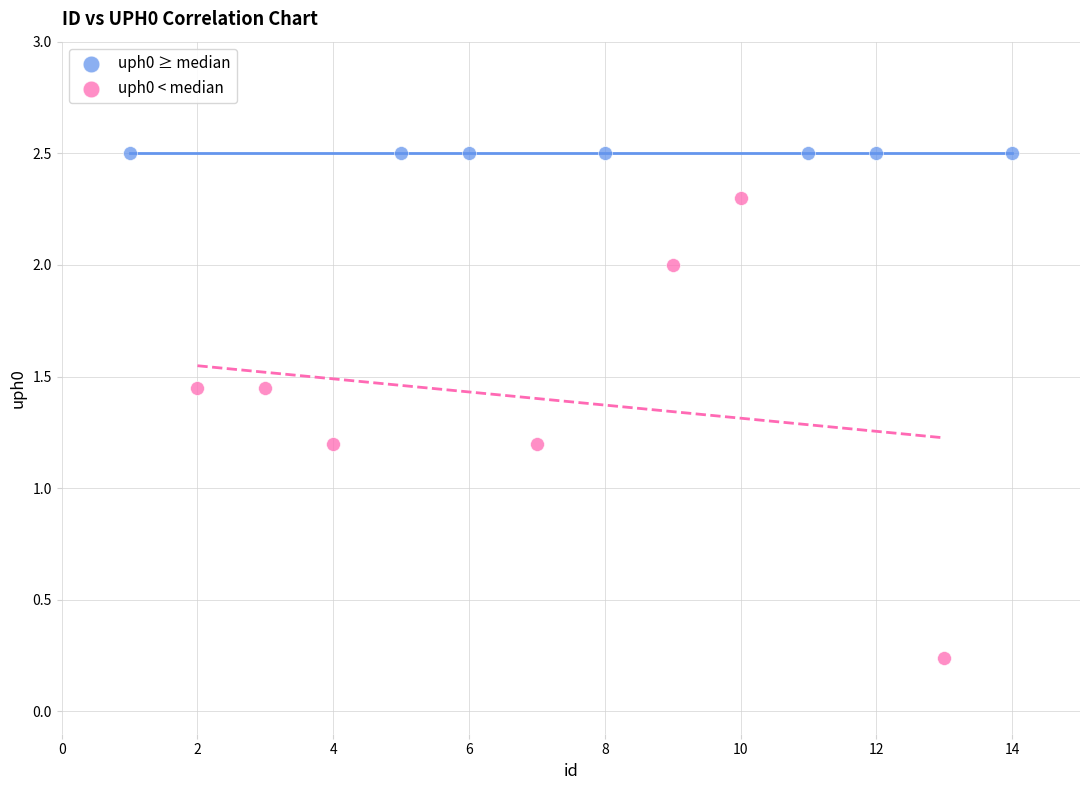

Which series reaches the minimum Y coordinate?

uph0 < median